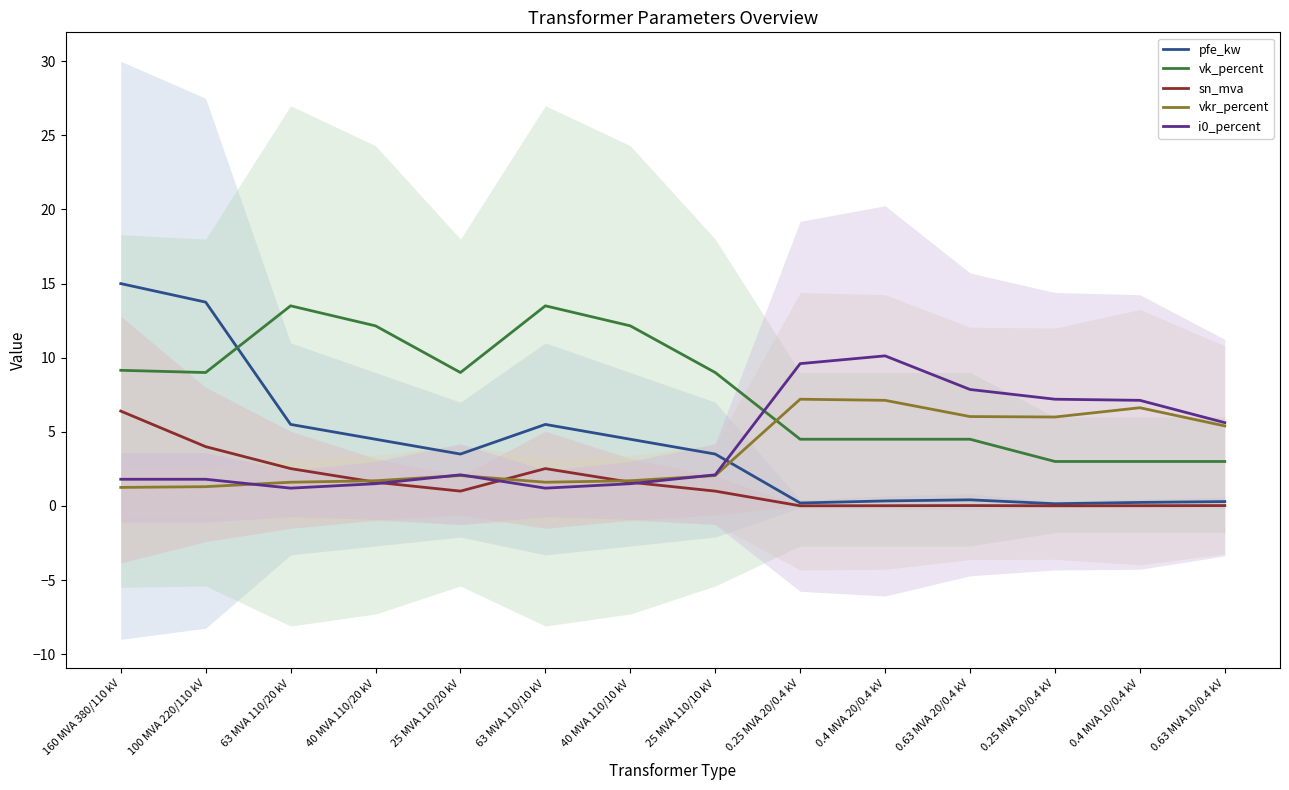

How many data points in vk_percent are above 9?

5